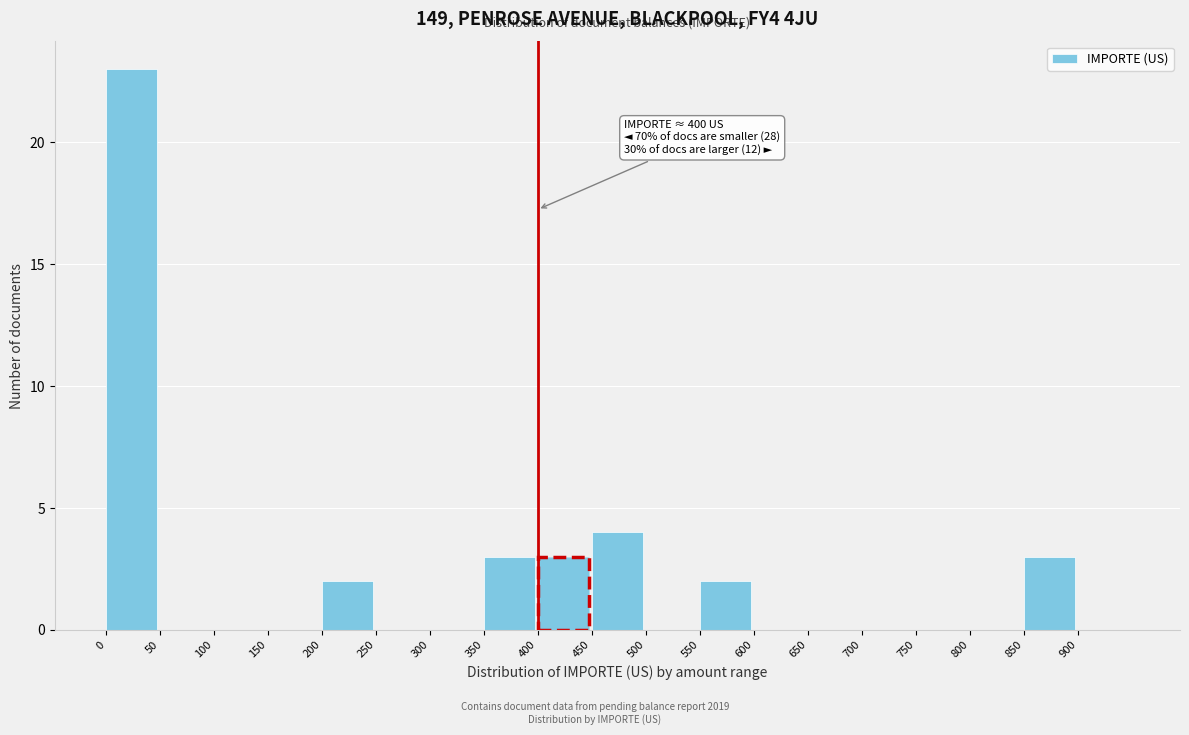

Over which range of the x-axis is the bar tallest?

0 to 50